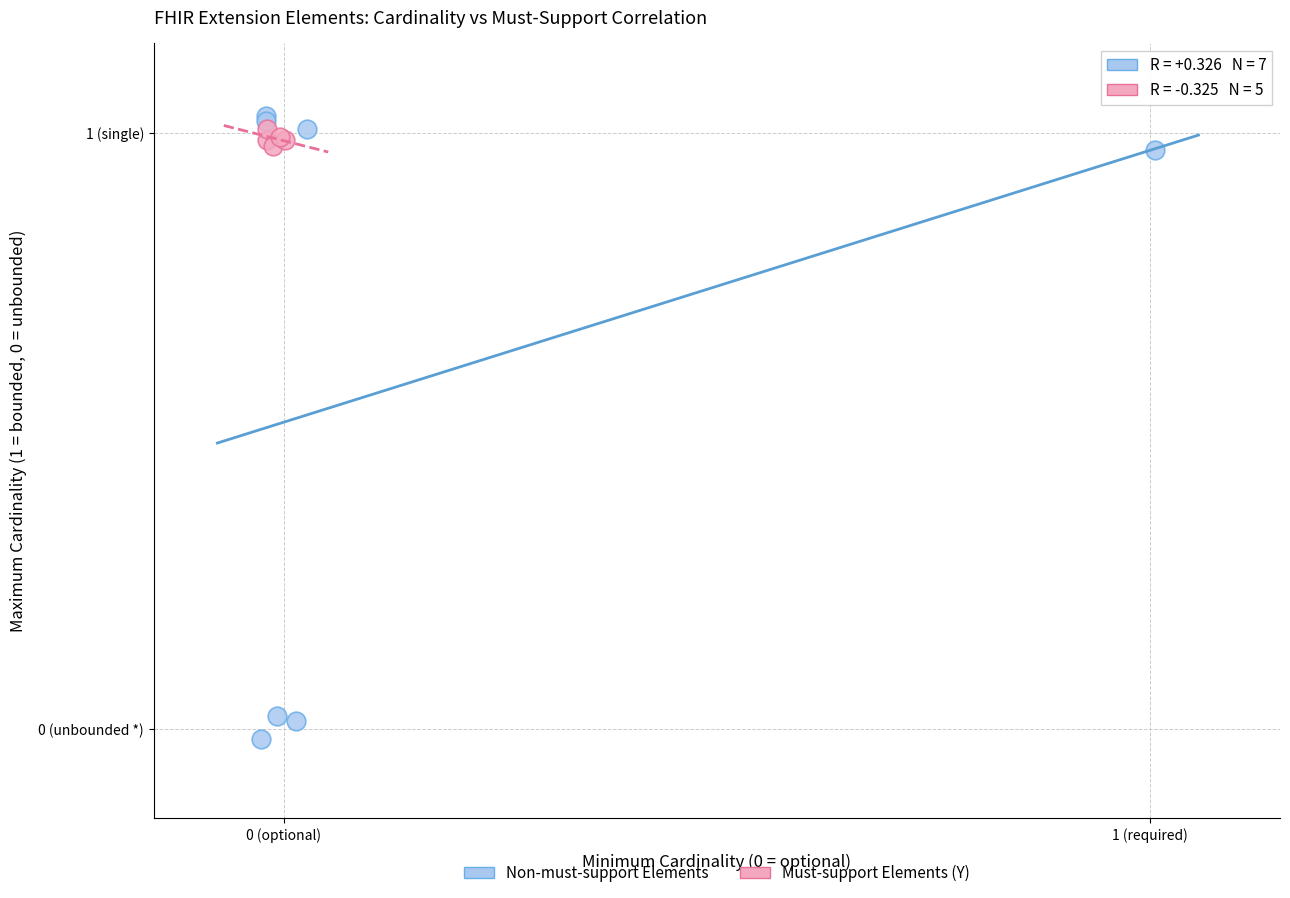

Which series has the largest Y range (max minus min)?

Non-must-support Elements